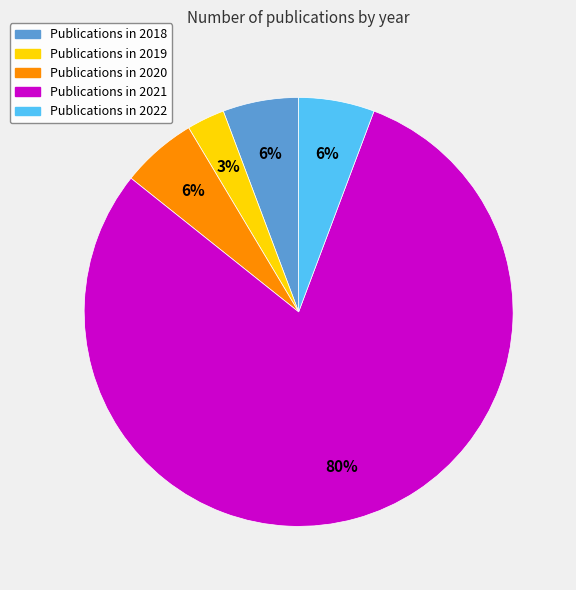

Does any single category account for the majority?

Yes